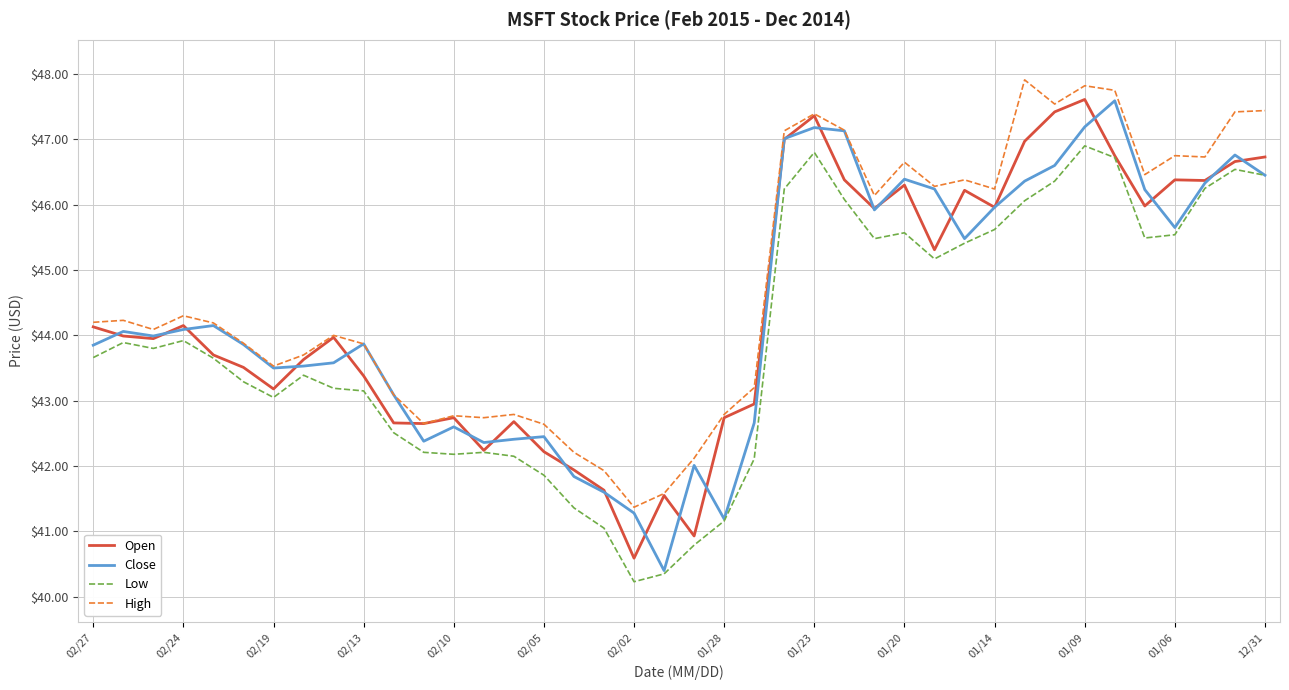

What is the greatest value displayed?

47.9